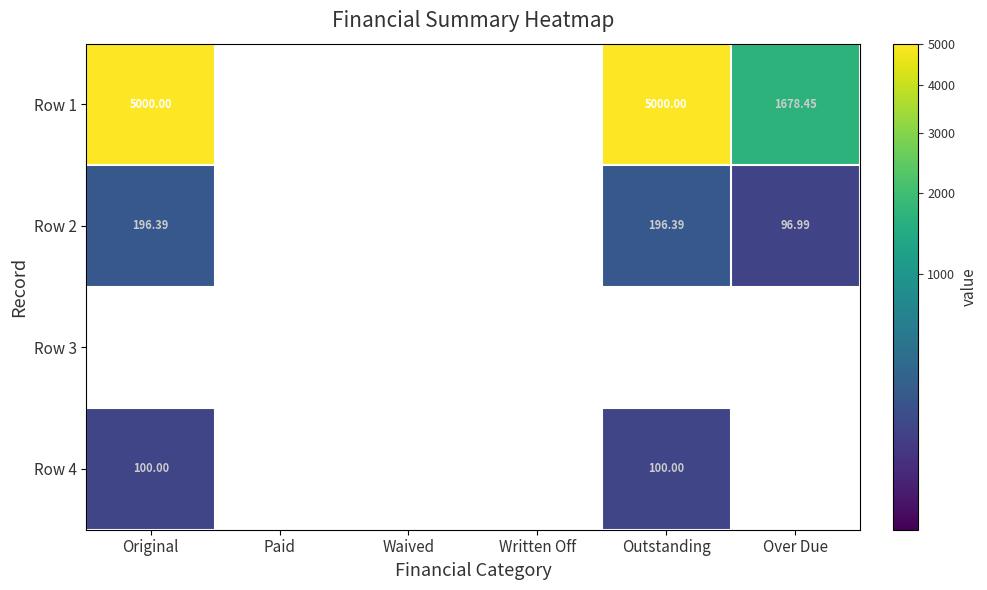

What is the maximum value shown in the chart?

5000.0